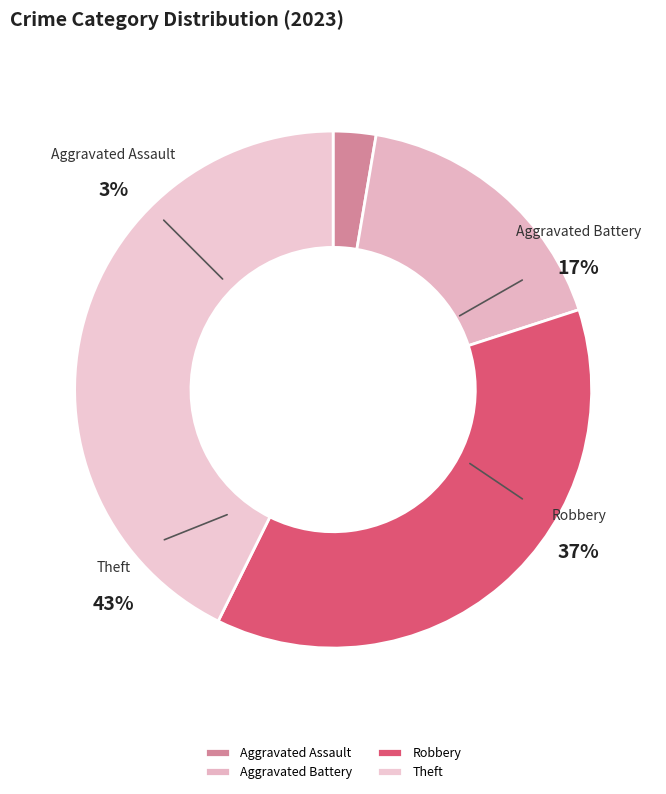

Does Criminal Sexual Assault account for over 50% of the chart?

No